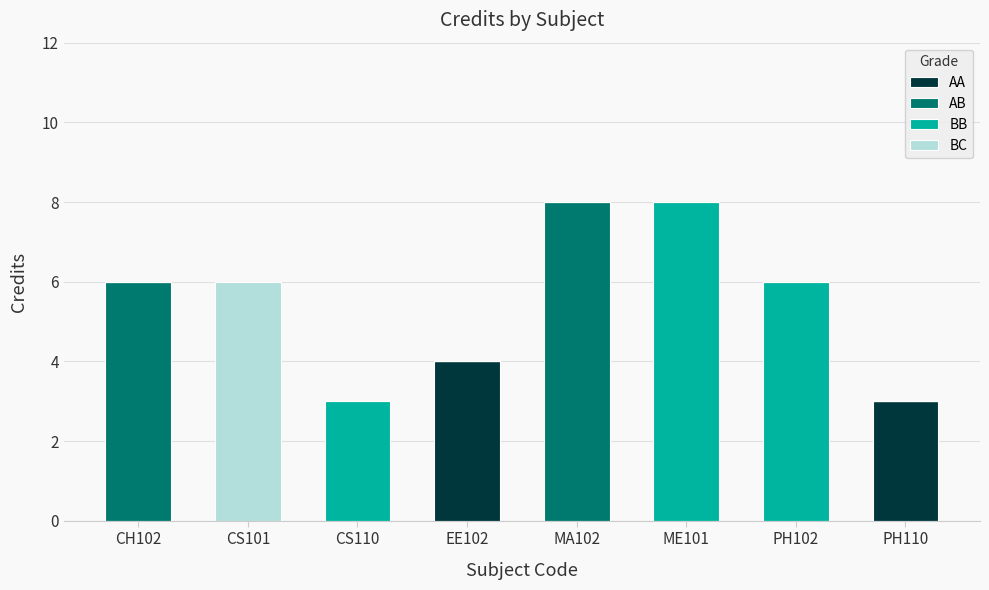

Are the bars horizontal?

No